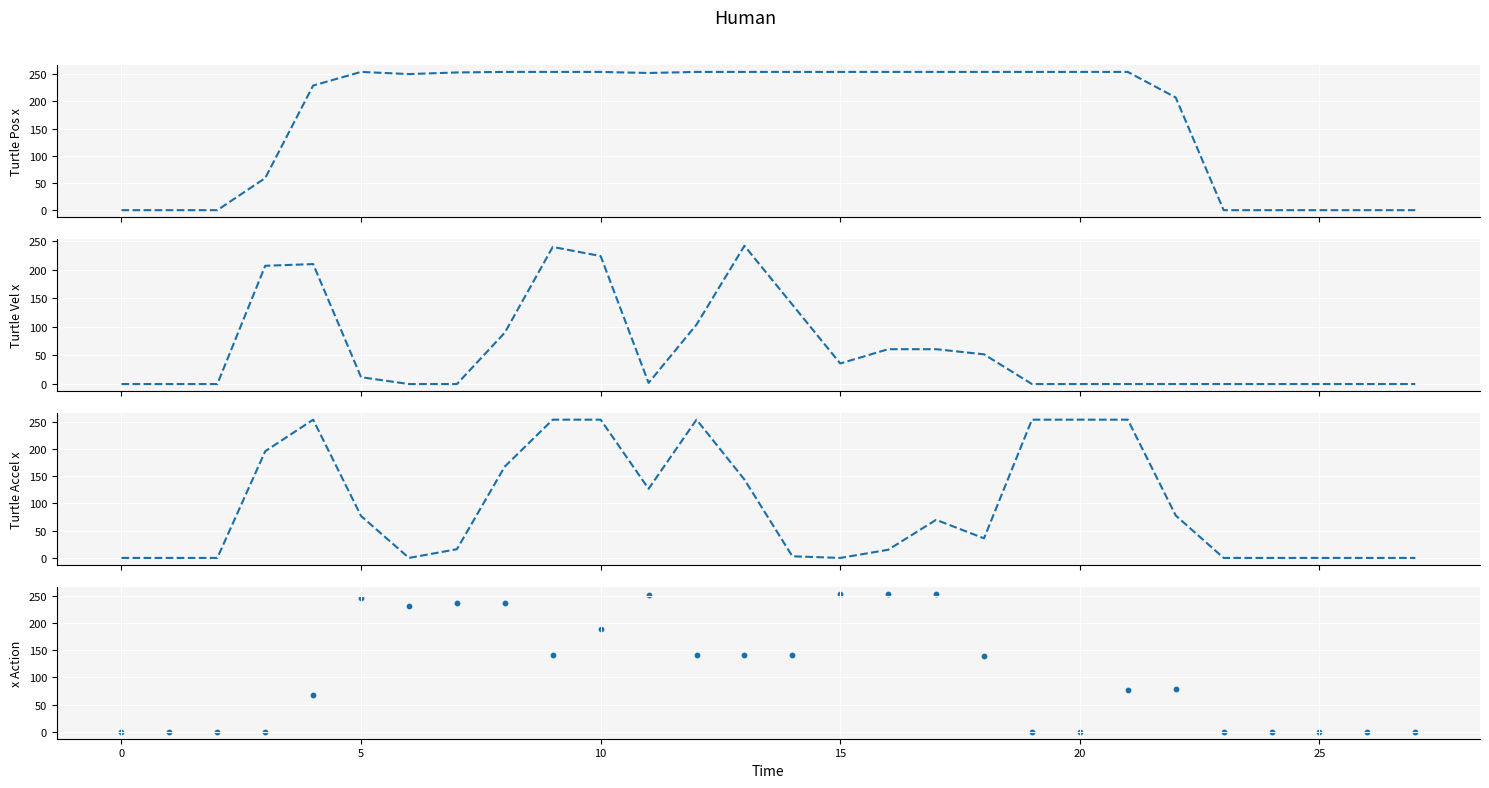

Which series reaches the maximum Y coordinate?

col_14